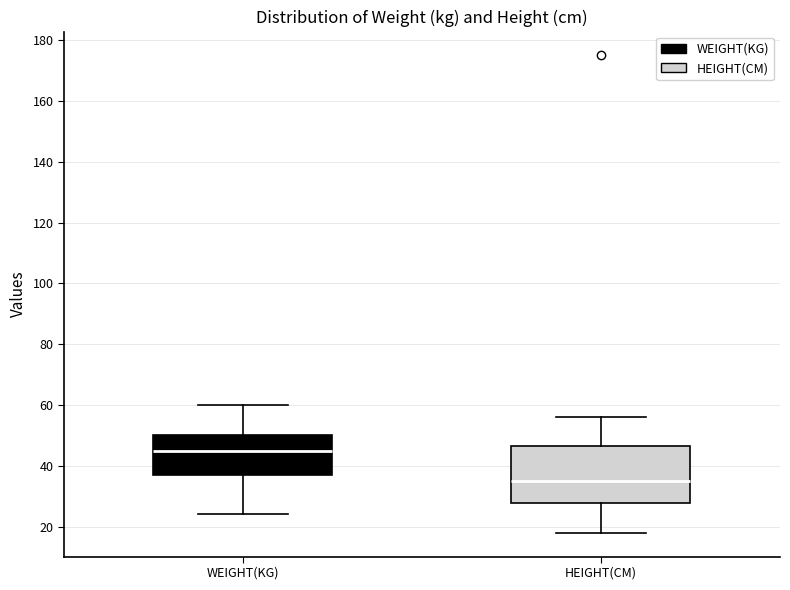

Which box has the lowest median line?

HEIGHT(CM)